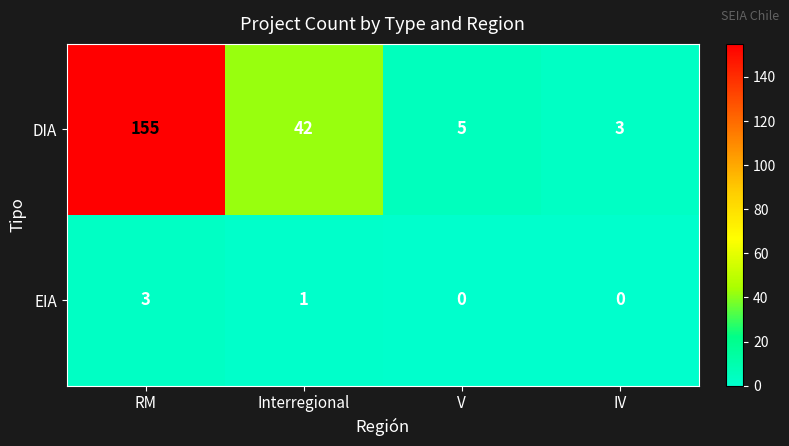

What is the highest value of the DIA series?

155